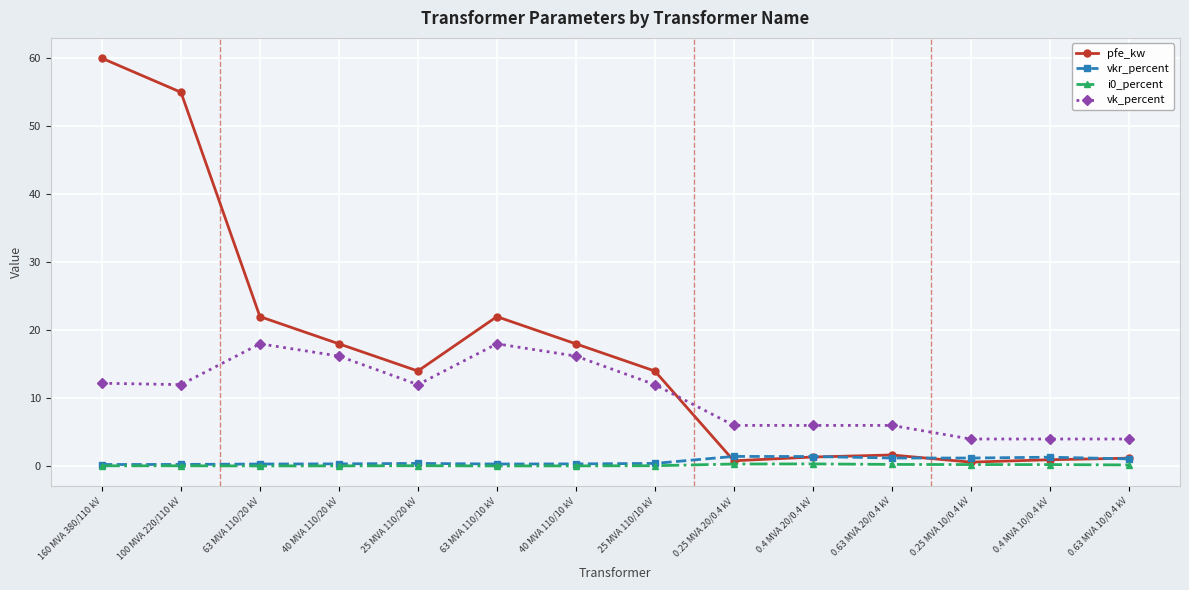

At which category does pfe_kw reach its first local valley?

25 MVA 110/20 kV